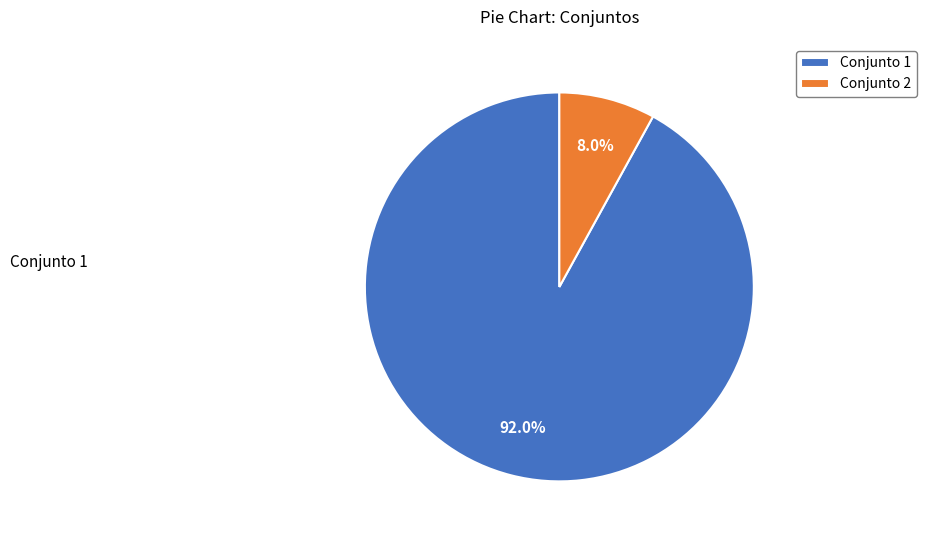

Which has a higher value, Conjunto 2 or Conjunto 1?

Conjunto 1